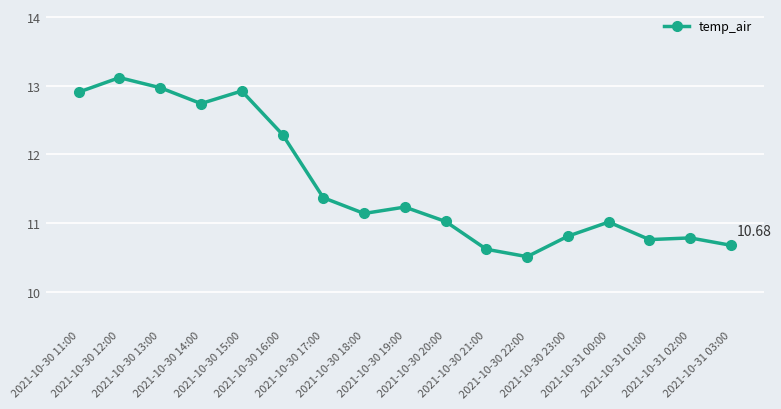

How many categories are shown in the chart?

17